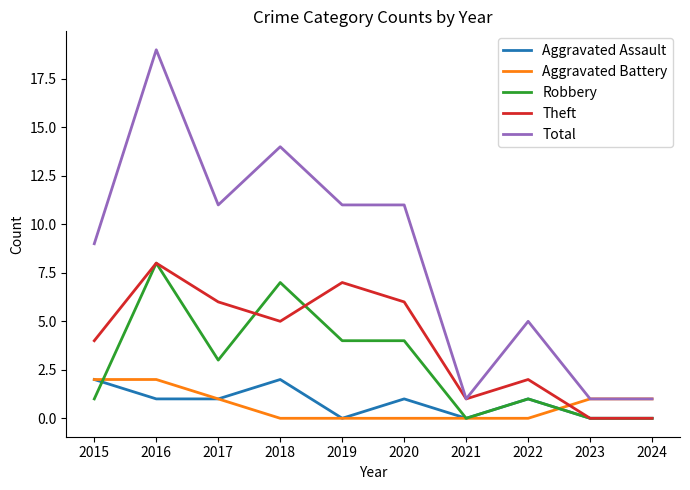

Where is Theft nearest to the value 4?

2015